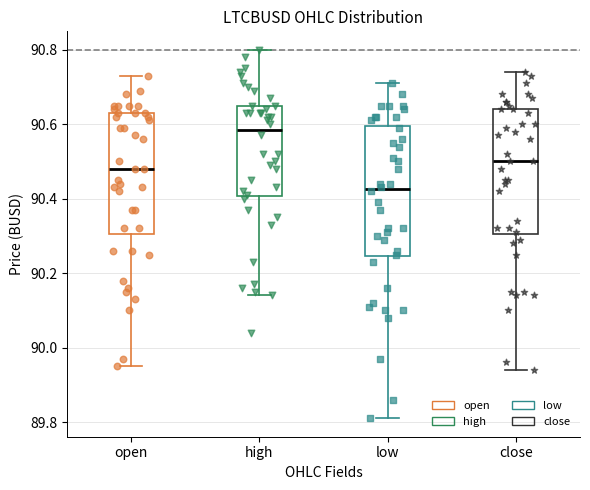

Where does the lower whisker of the box for close end on the y-axis? The values are not printed on the chart, so give them approximately, as read against the axis.

89.94